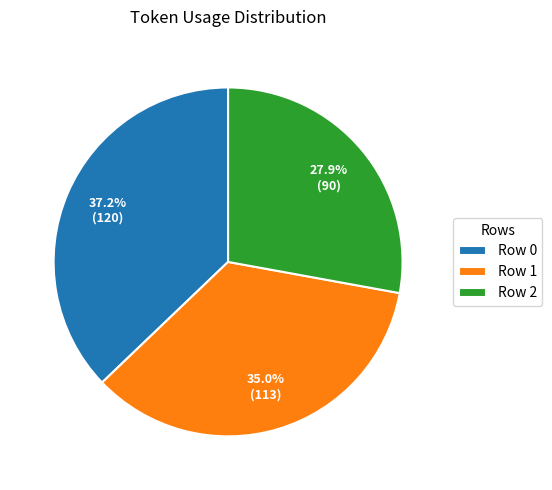

How many slices are in this pie chart?

3